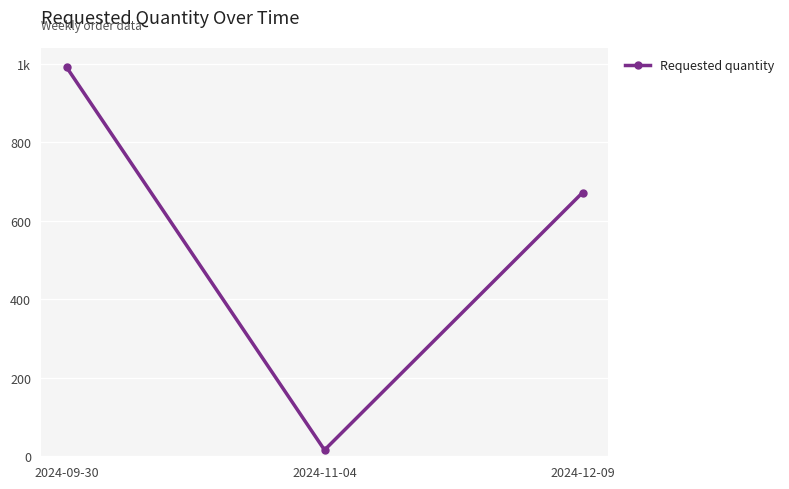

Reading right to left, what are all the values shown in this chart?

672	16	992